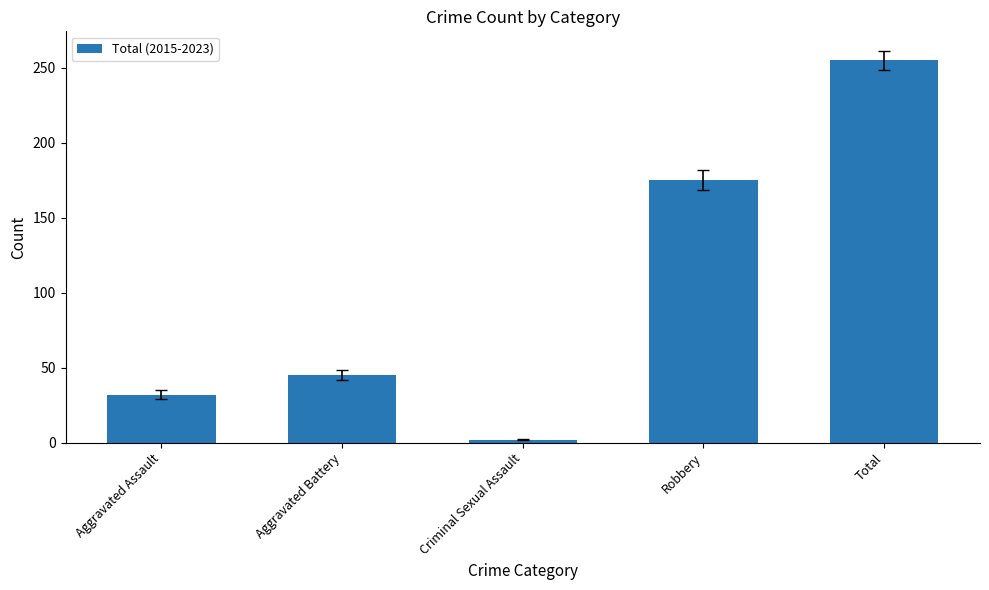

Reading left to right, transcribe all the data shown in this chart.

32	45	2	175	255